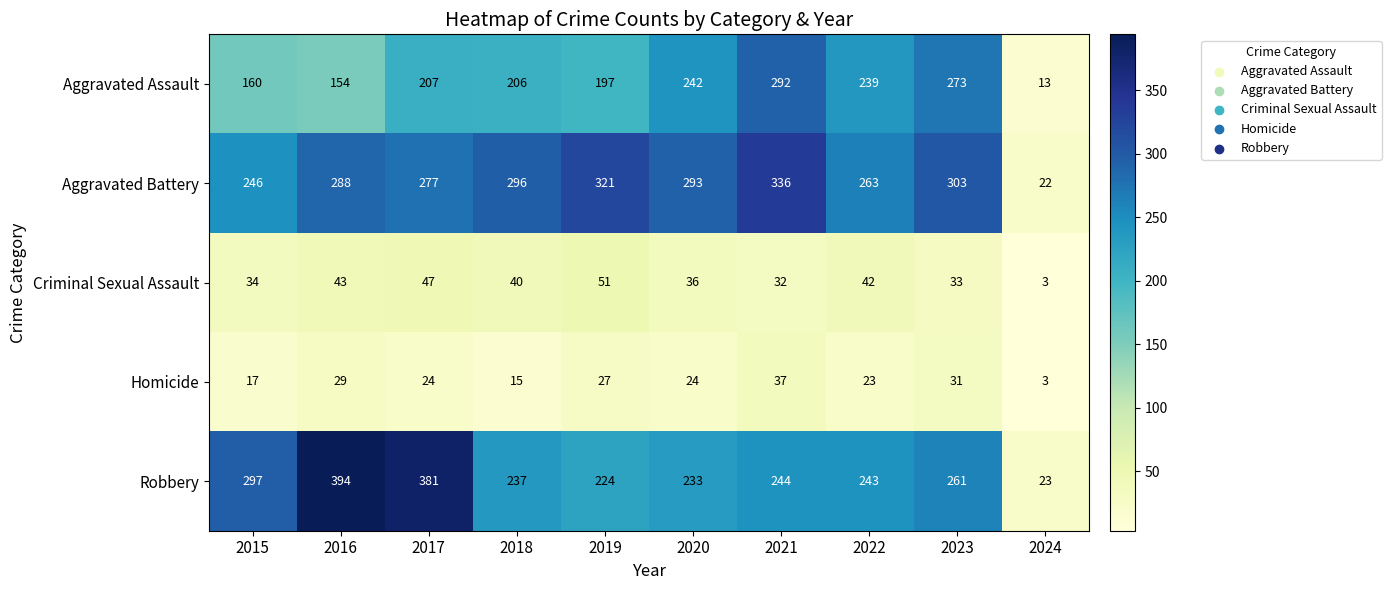

Count the number of data series in this chart.

5